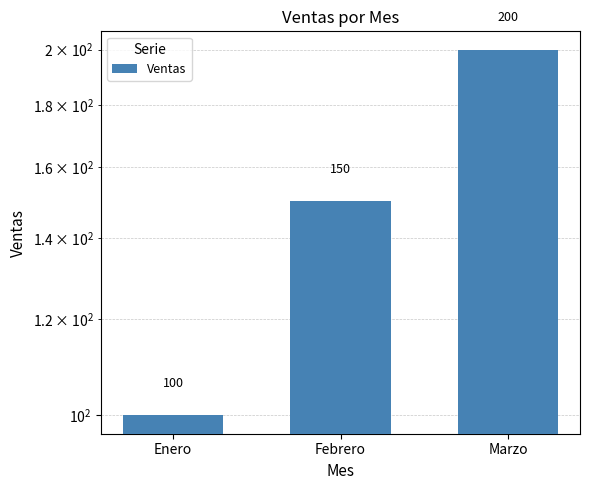

Between Enero and Marzo, which is larger?

Marzo